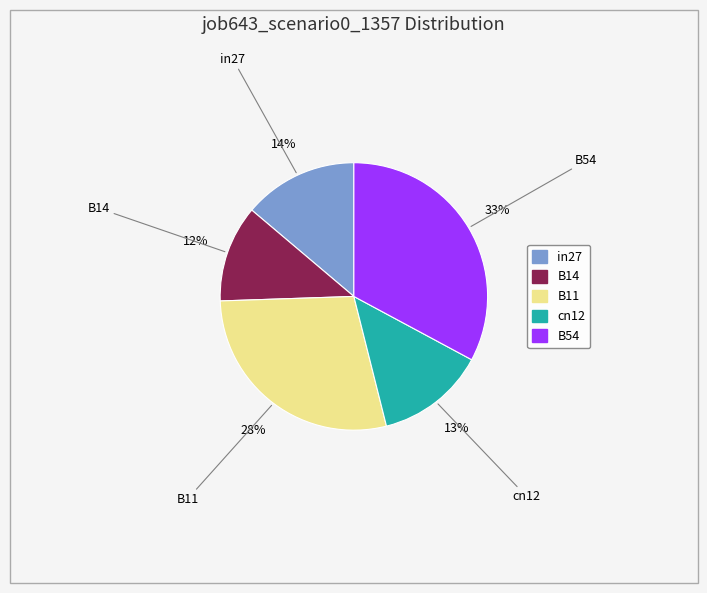

Between B54 and B14, which is larger?

B54